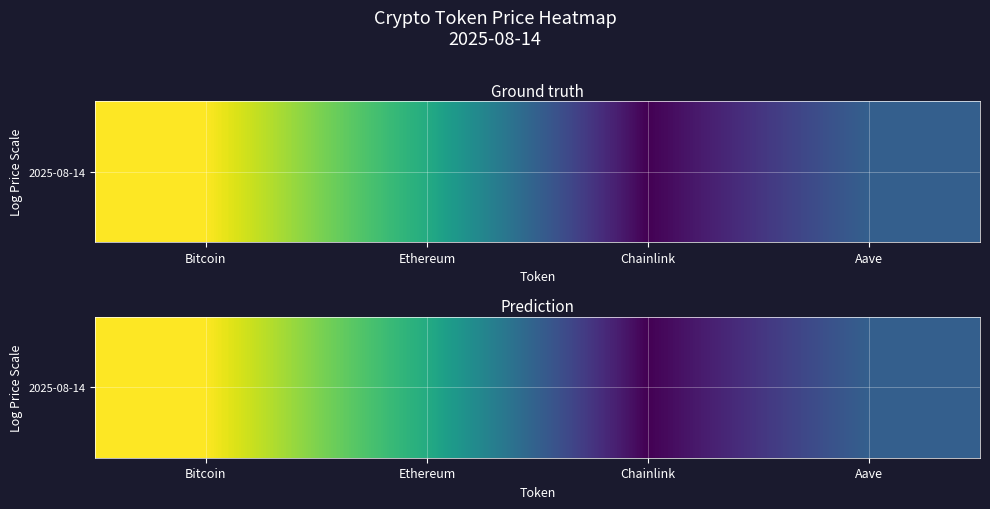

Rank the categories by value from lowest to highest.

Chainlink, Aave, Ethereum, Bitcoin